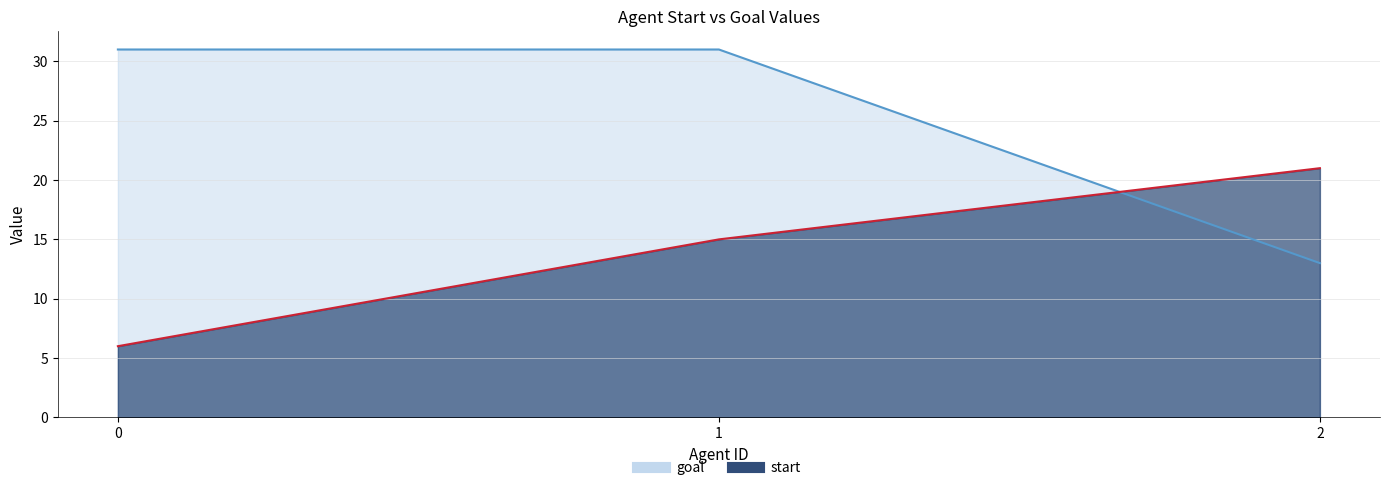

Reading left to right, extract all data points from this chart.

start: 0=6	1=15	2=21
goal: 0=31	1=31	2=13